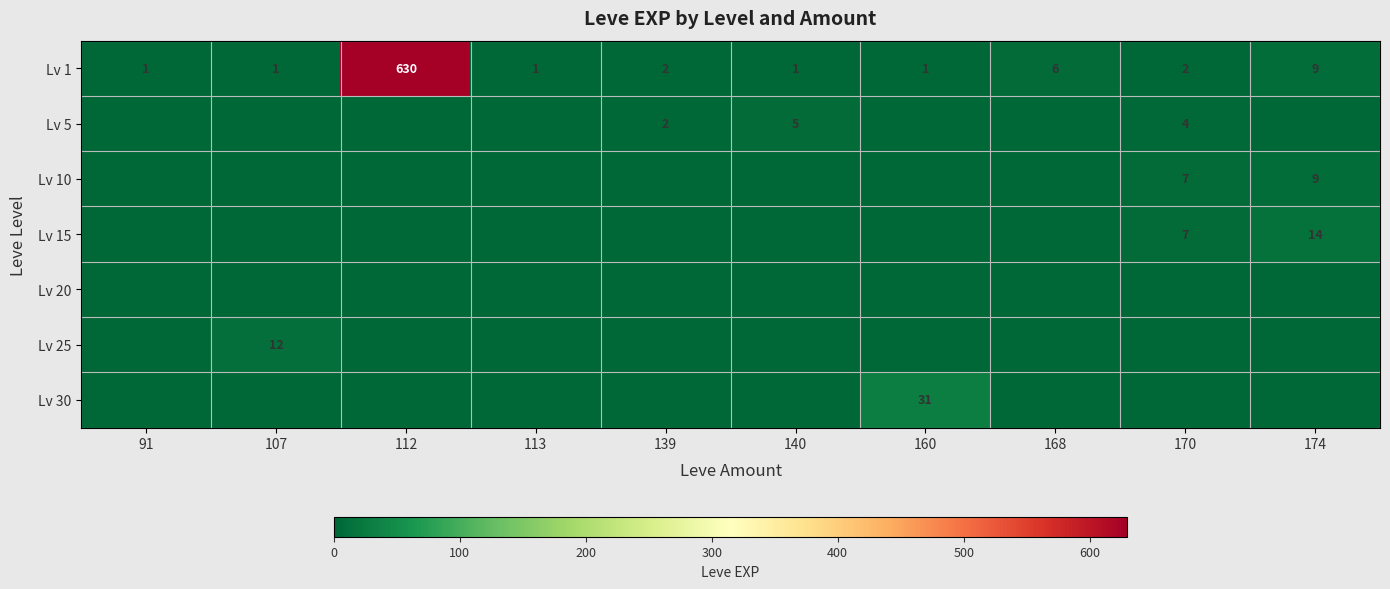

True or false: Lv 5 has a value of 2 at 139.

True